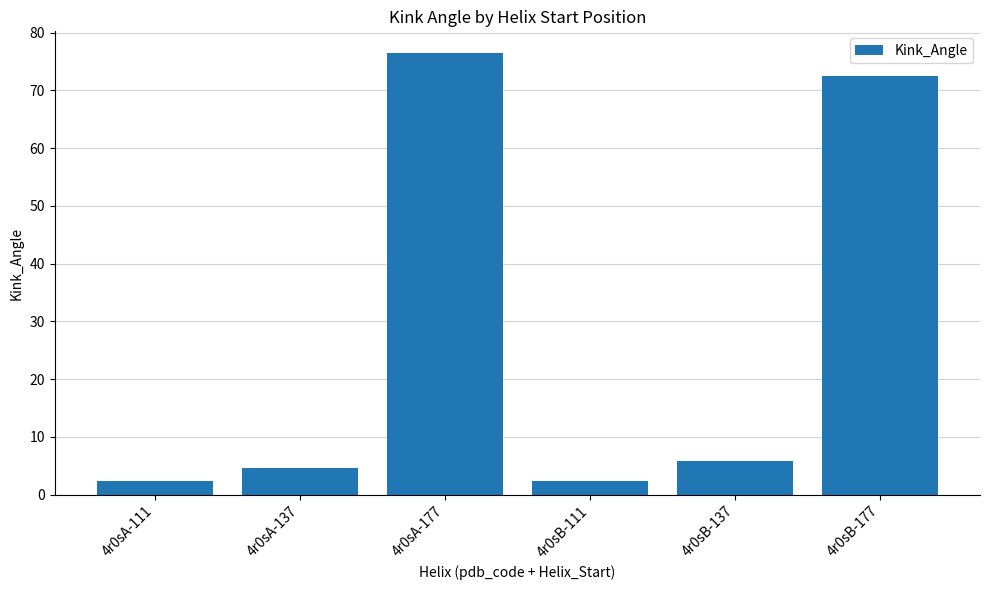

What is the value of the 4th bar from the left?

2.3